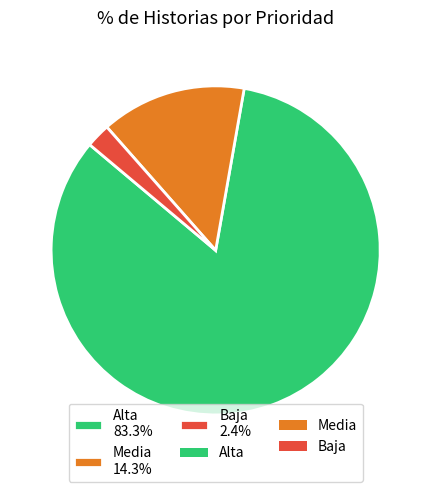

What is the largest slice in the pie chart?

Alta